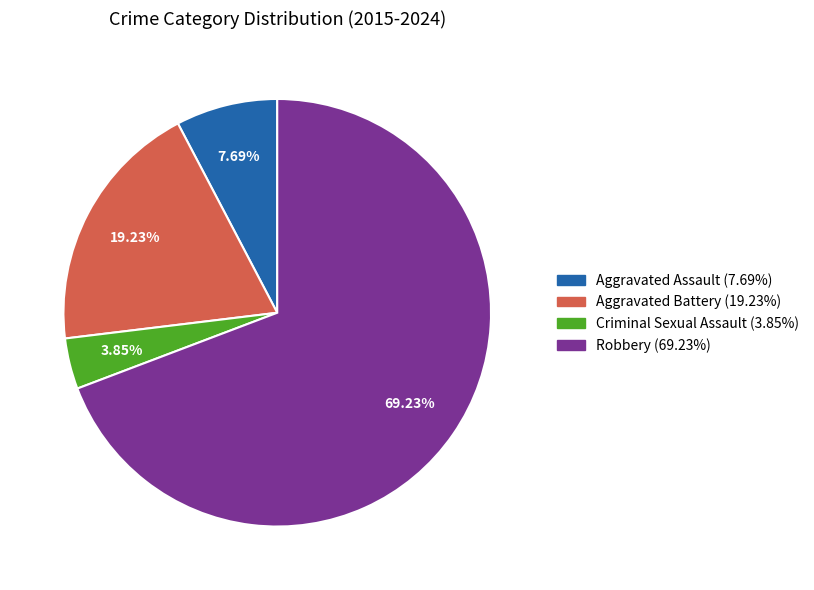

The Robbery slice represents 85% of the pie. True or false?

False